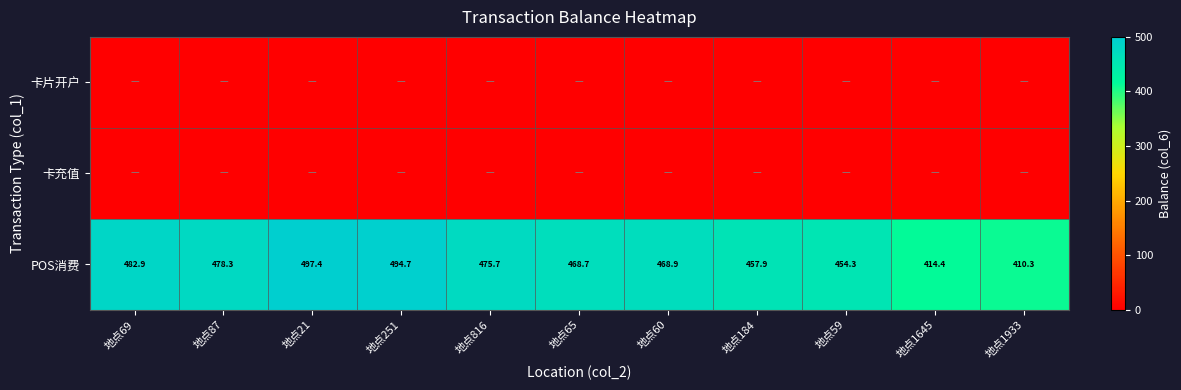

What is the difference between the maximum and minimum values in the POS消费 series?

87.1